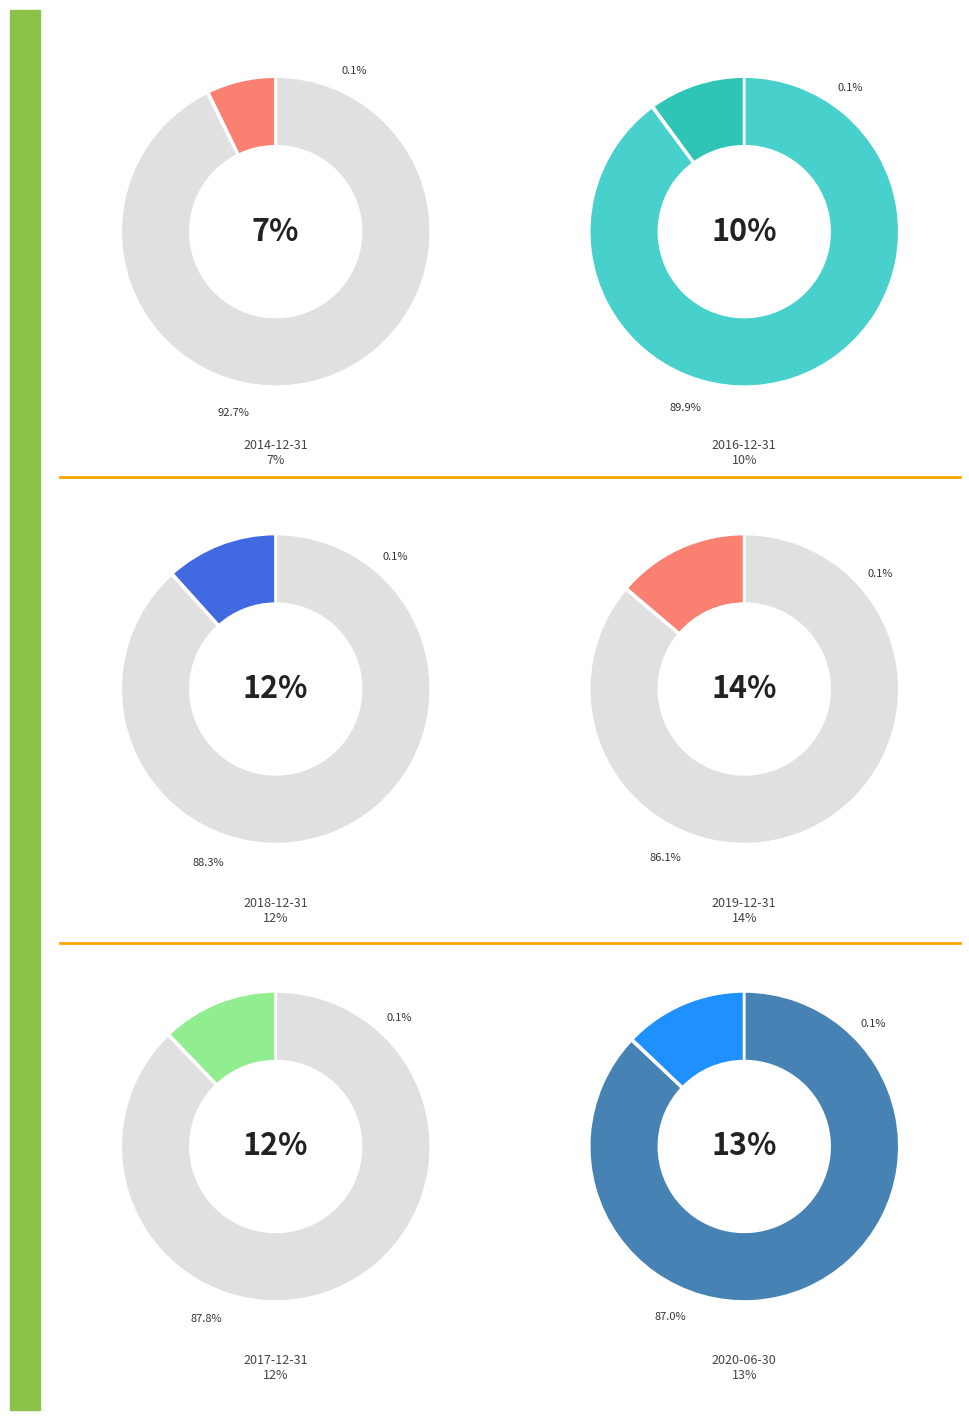

Does 2019-12-31 represent more than half of the total?

No